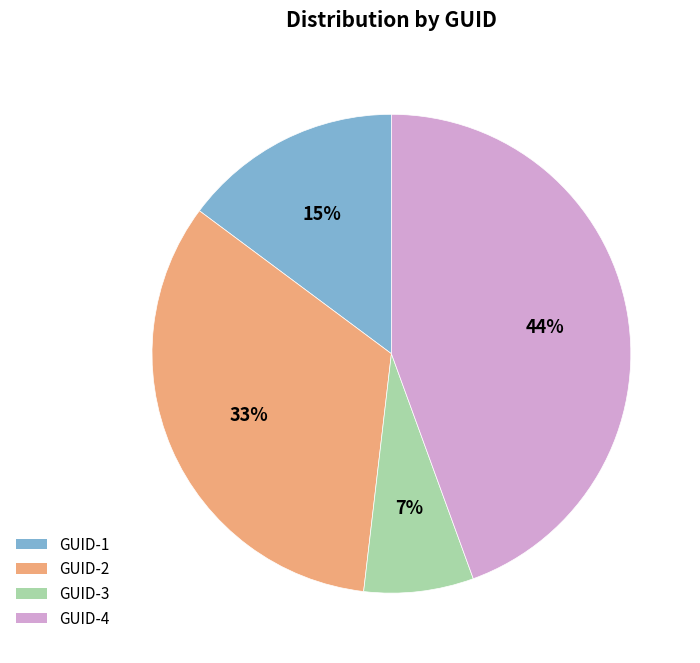

Rank the categories by value from lowest to highest.

GUID-3, GUID-1, GUID-2, GUID-4